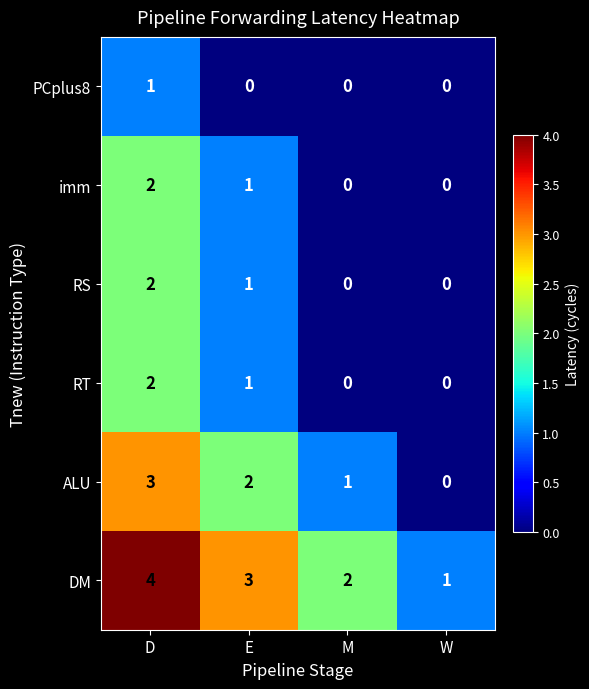

What is the maximum value shown in the chart?

4